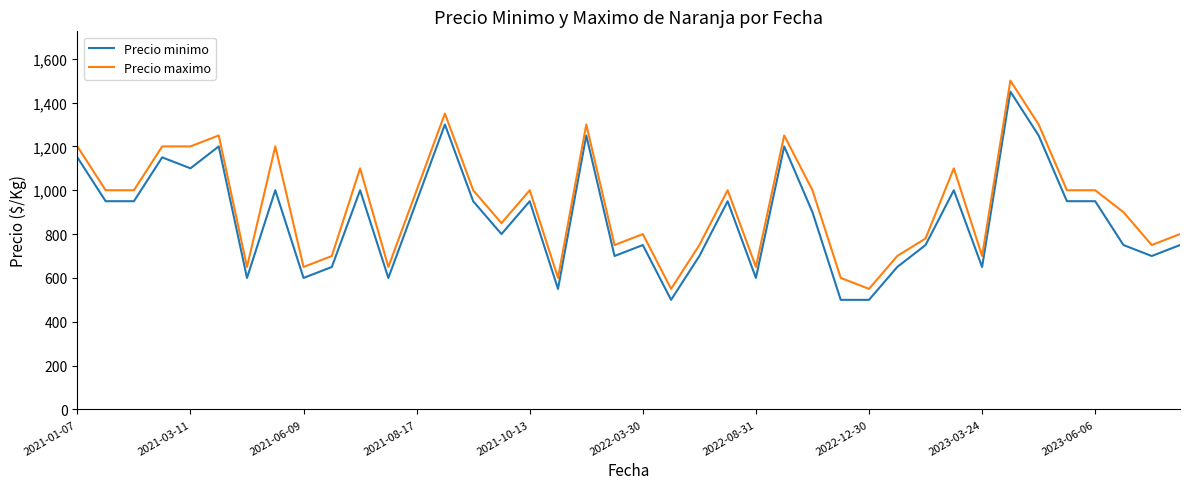

What is the maximum value for Precio minimo?

1450